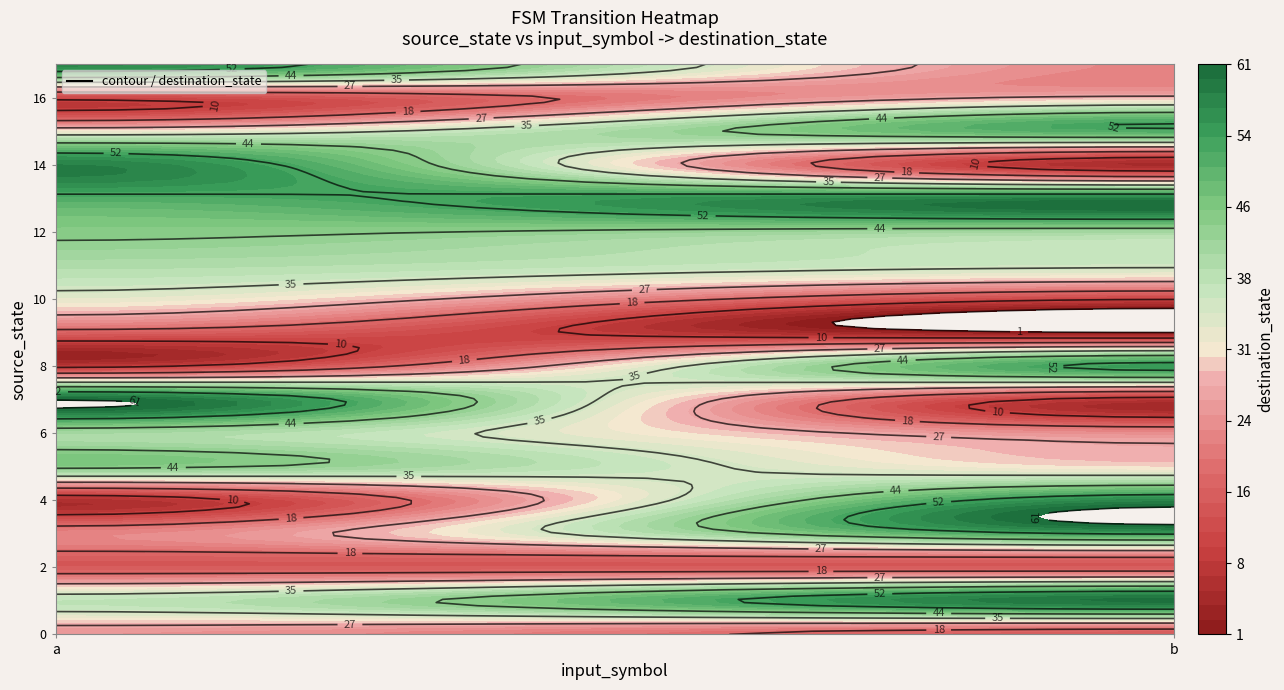

The value of 1 at 1 is 60. True or false?

True